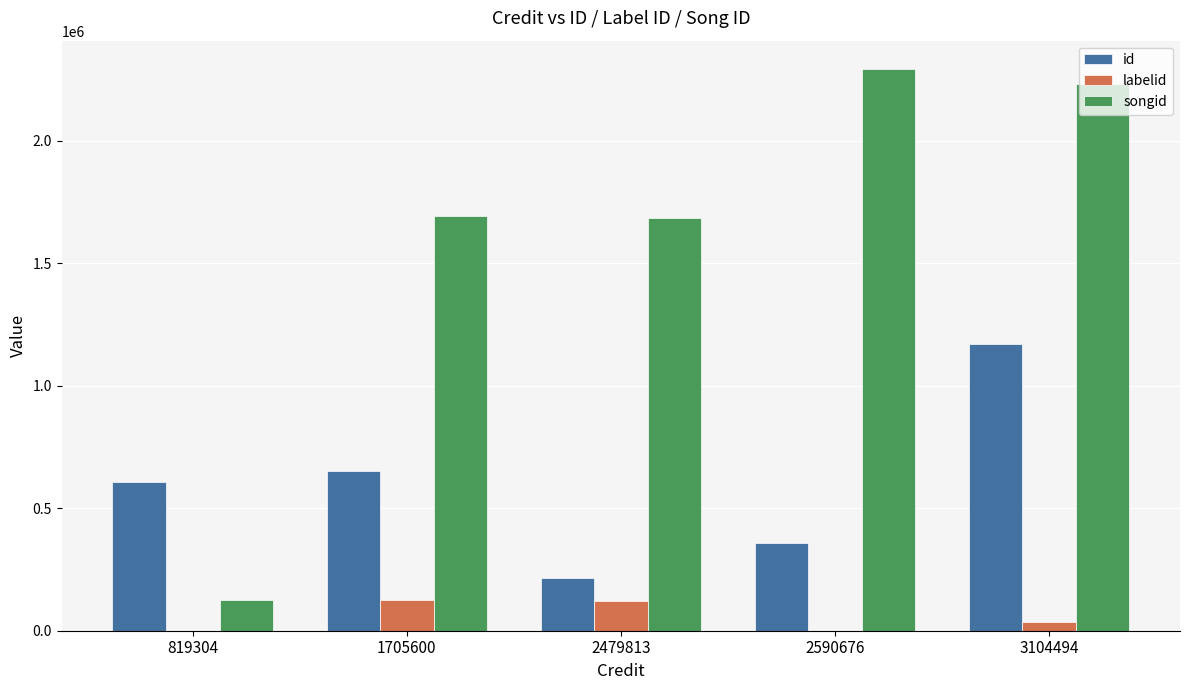

The value of id at 819304 is 606898. True or false?

True